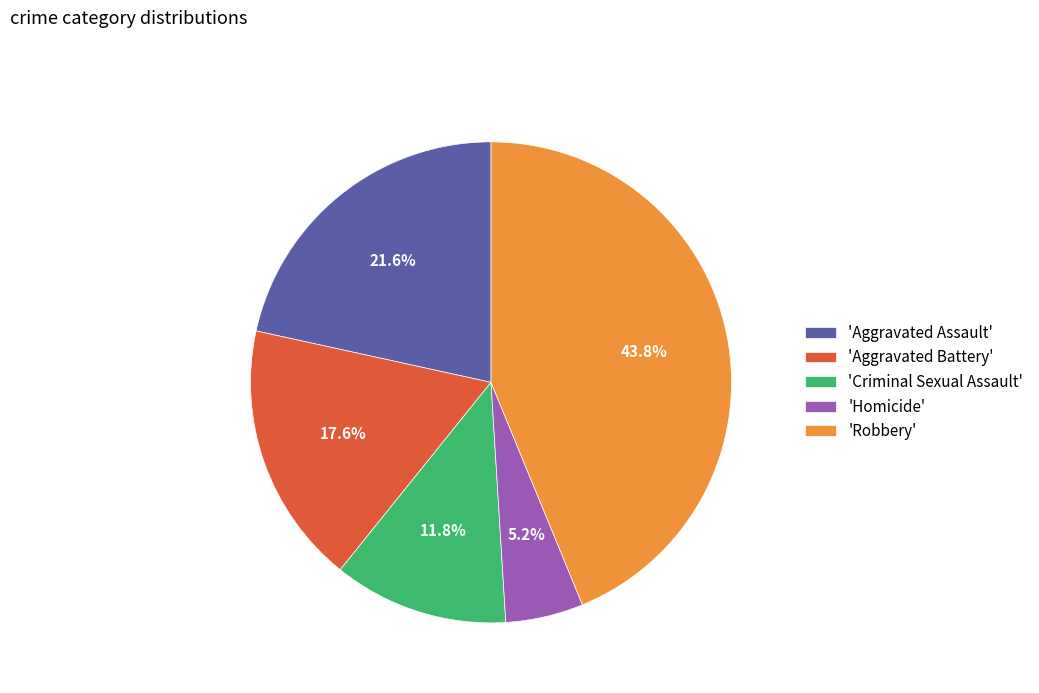

Do 'Criminal Sexual Assault' and 'Aggravated Assault' together represent more than half of the pie?

No